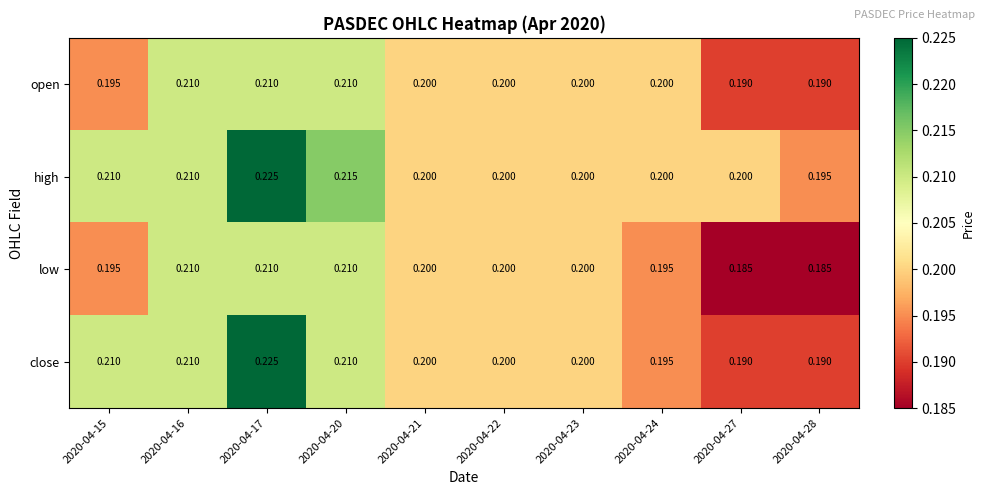

Which series has the largest range (max minus min)?

close